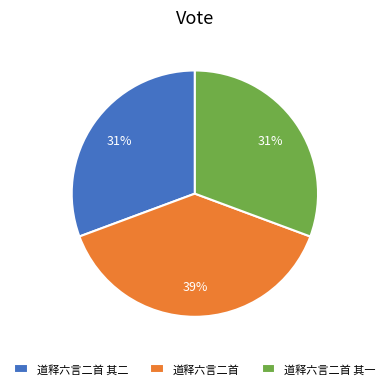

Does 道释六言二首 其二 account for over 50% of the chart?

No